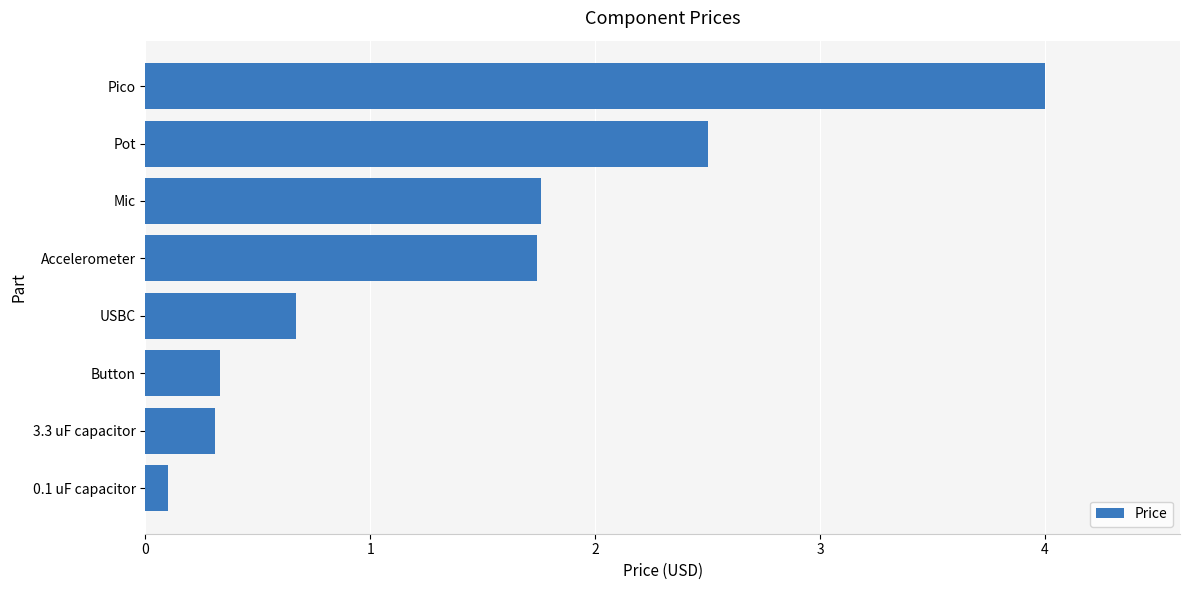

How many values are below 1?

4